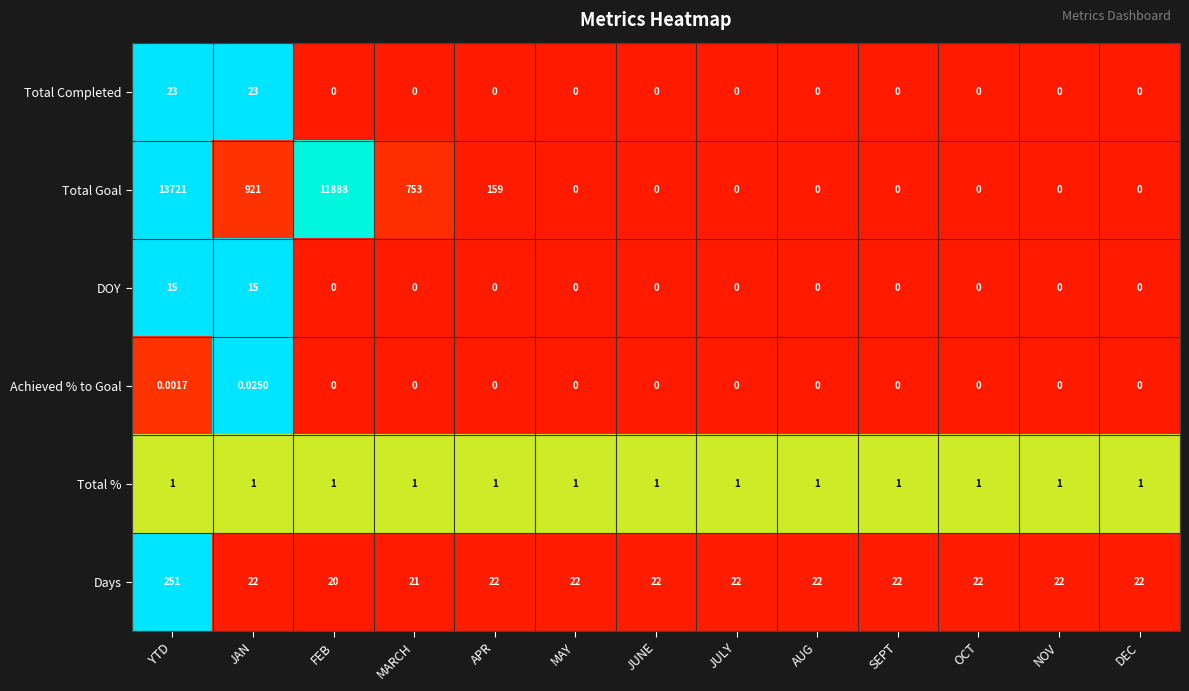

Rank the series at YTD from highest to lowest value.

Total Goal, Days, Total Completed, DOY, Total %, Achieved % to Goal